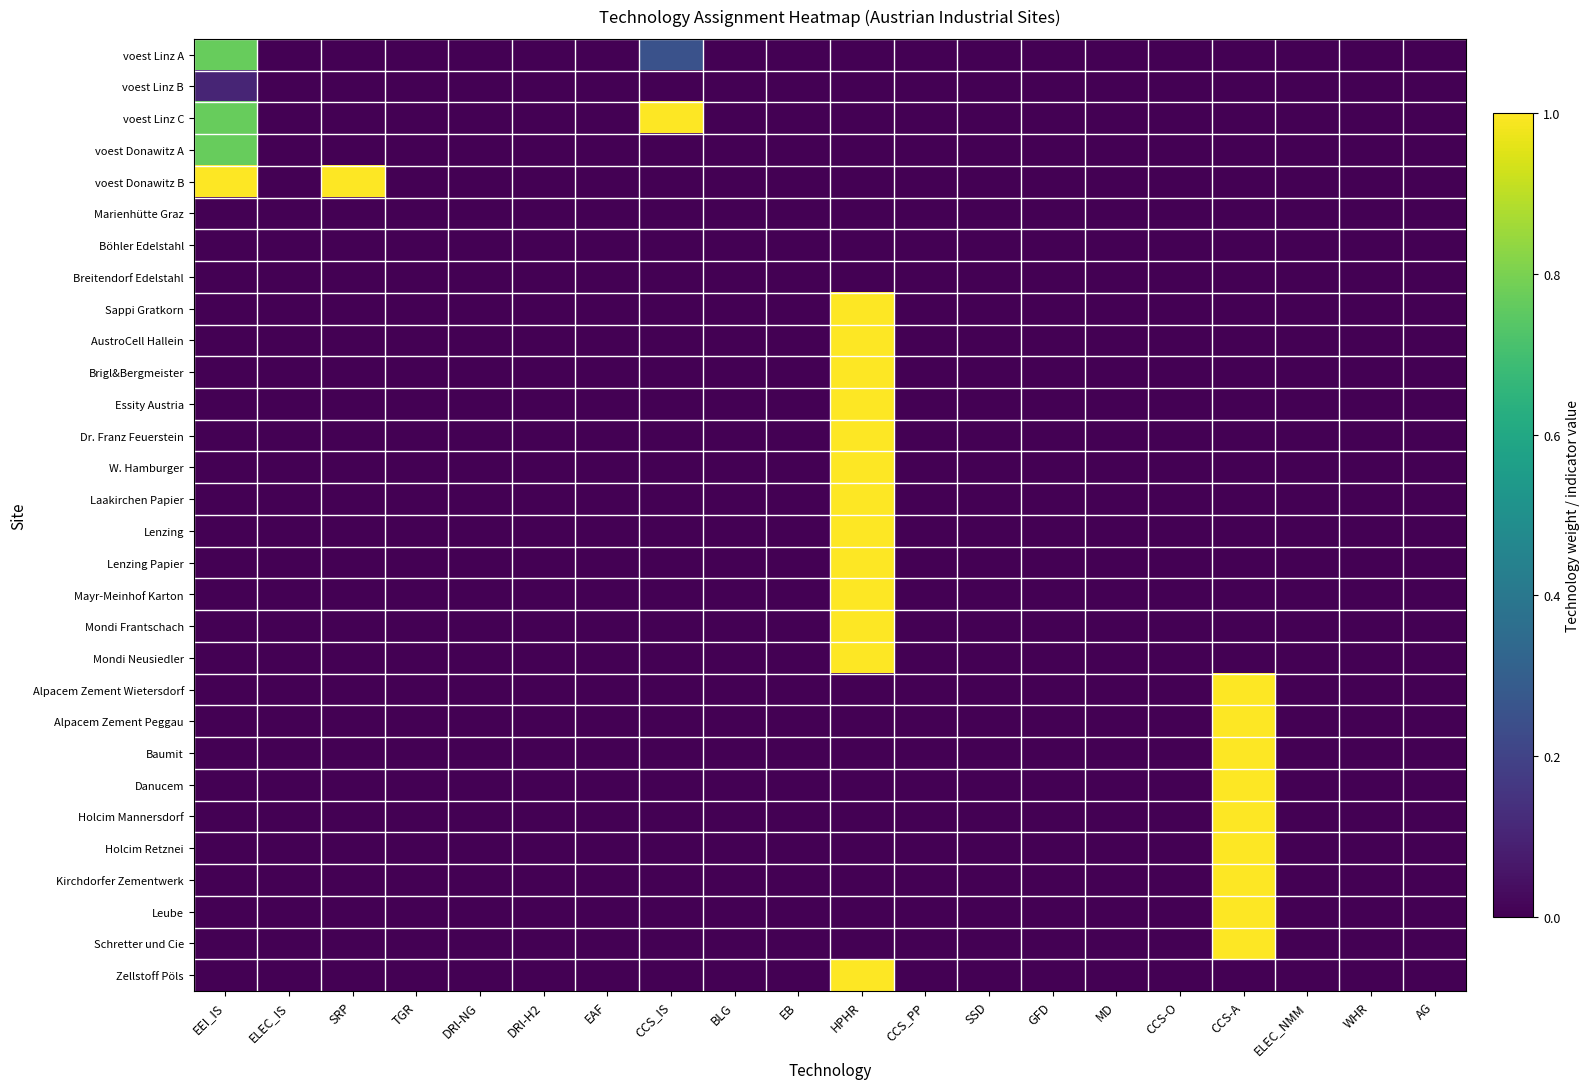

What is the total value across all series at CCS_IS?

1.3